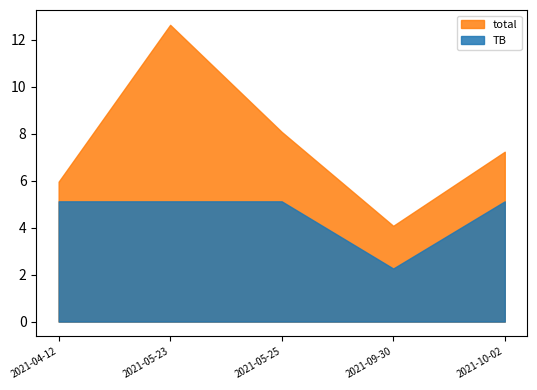

The value of dSF at 2021-10-02 is 0.1. True or false?

False